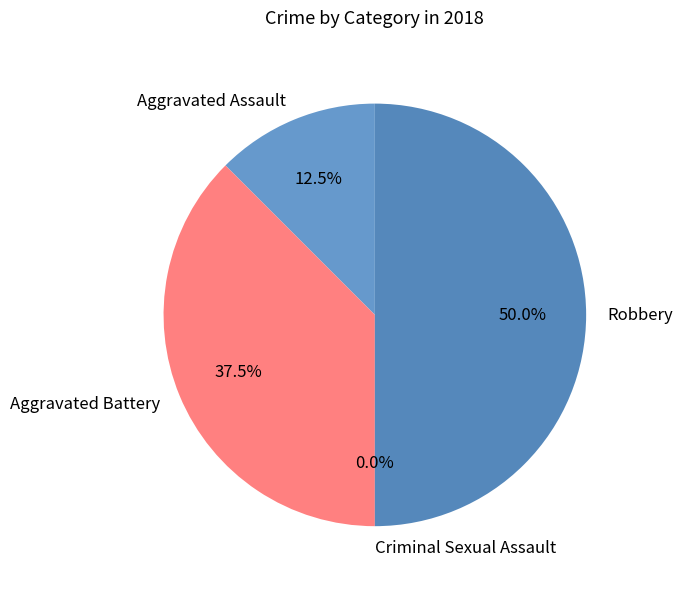

Is it true that Robbery is 44% of the pie?

False